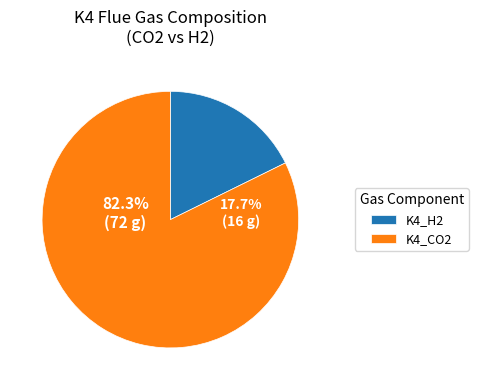

Is 20 the majority of the pie?

No